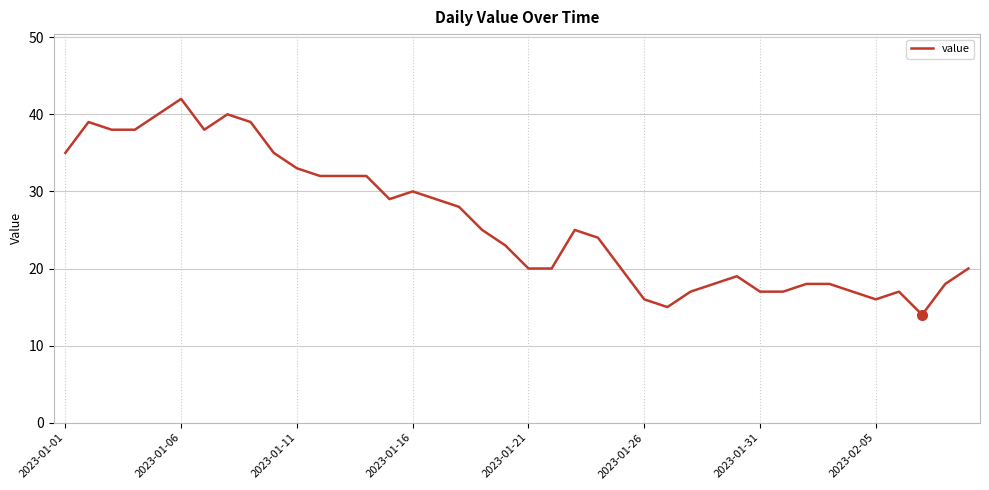

What is the smallest value displayed?

14